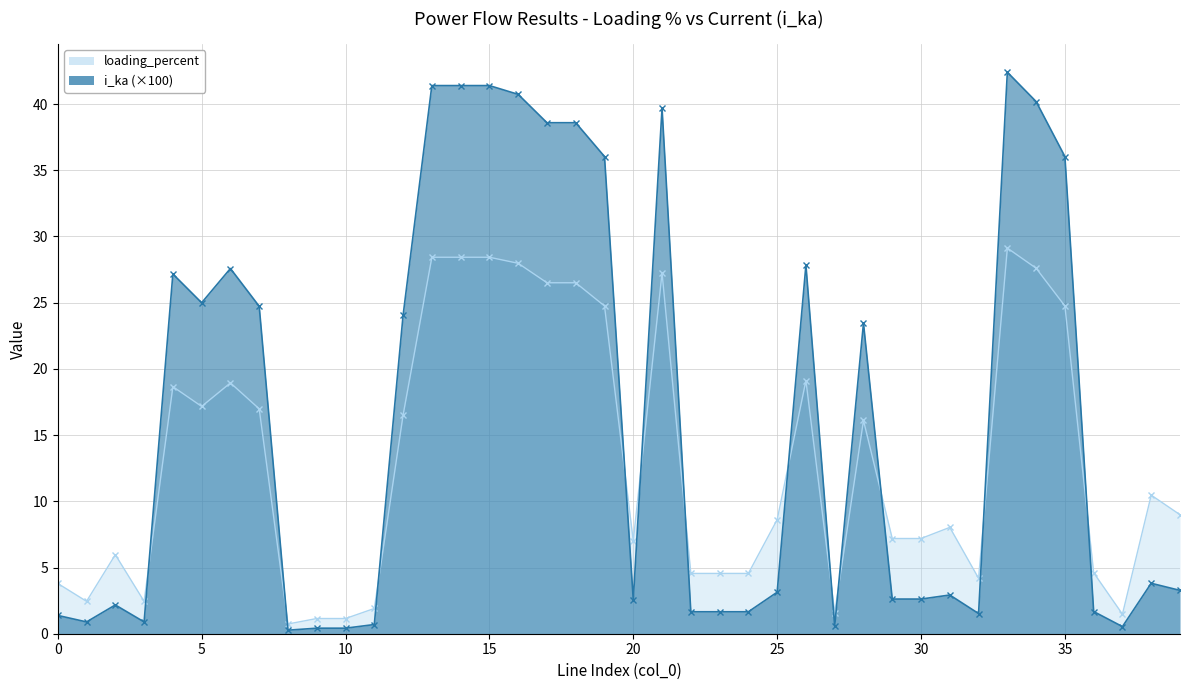

How many intersections are there between i_ka and loading_percent?

12